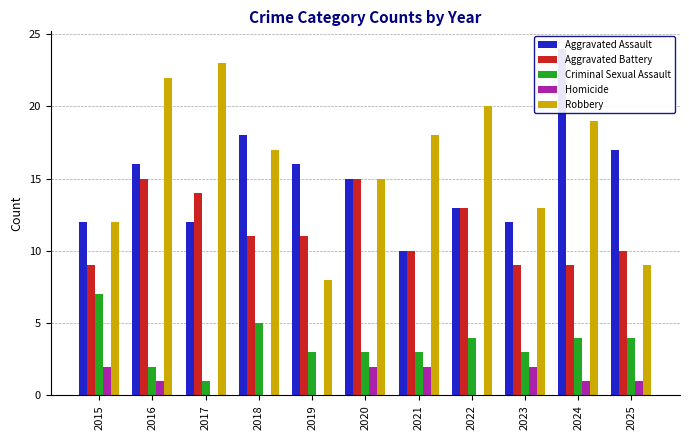

Which series changed the most between 2015 and 2022?

Robbery